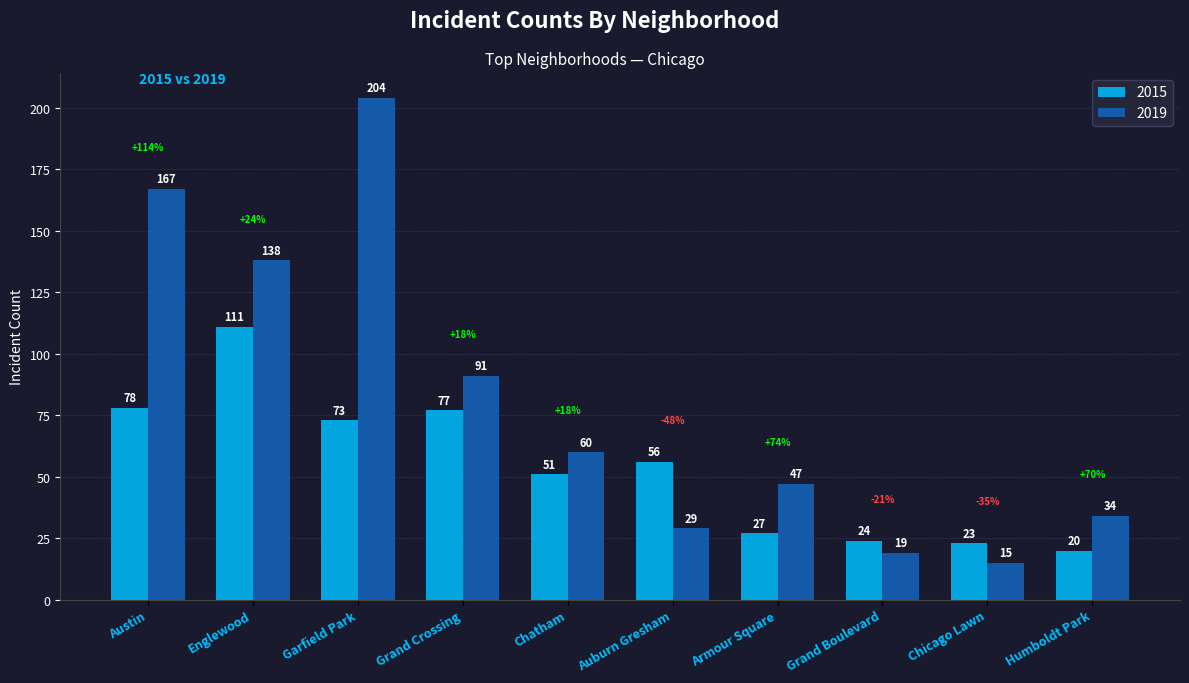

At which label does 2015 reach its minimum?

Humboldt Park